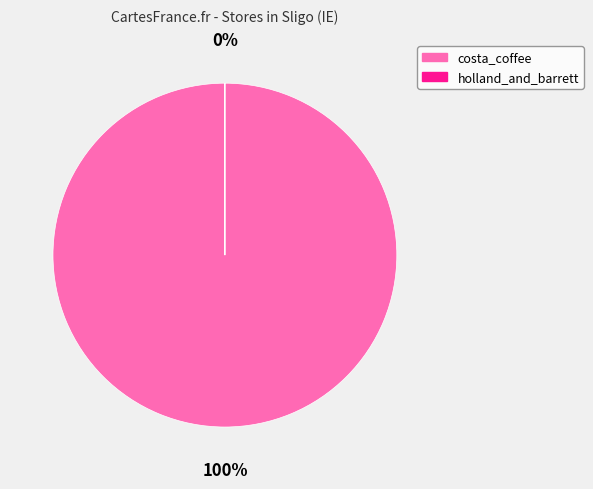

The costa_coffee slice represents 99% of the pie. True or false?

False